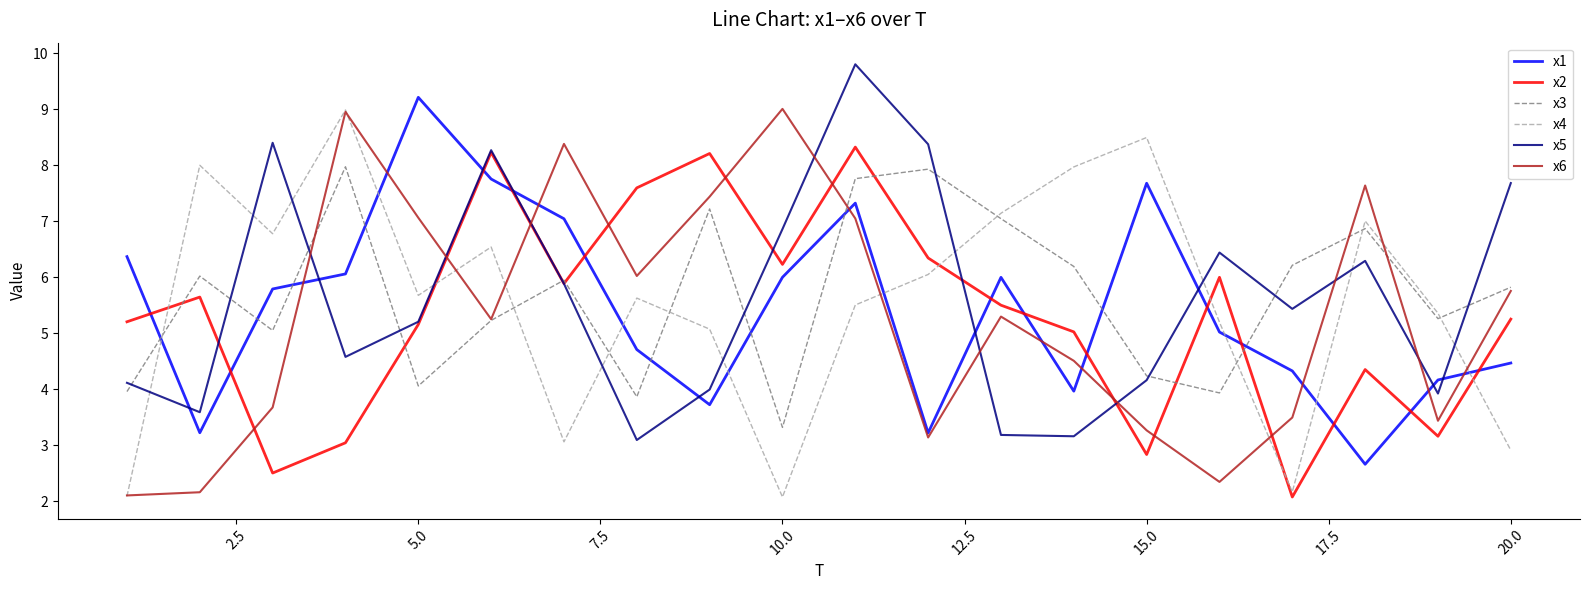

True or false: x4 and x3 cross at least once.

True